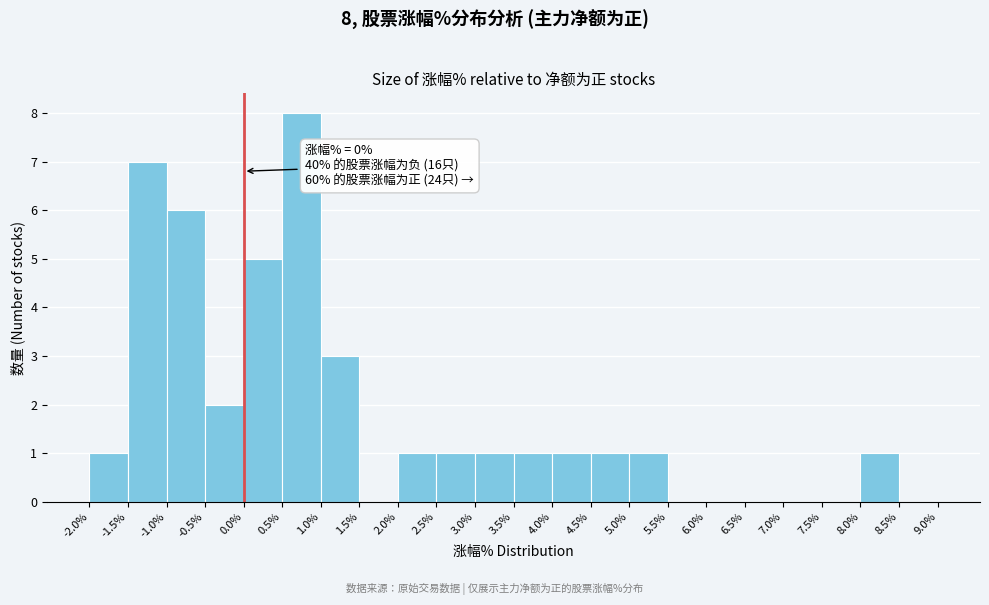

Over which range of the x-axis is the bar tallest?

0.5% to 1.0%